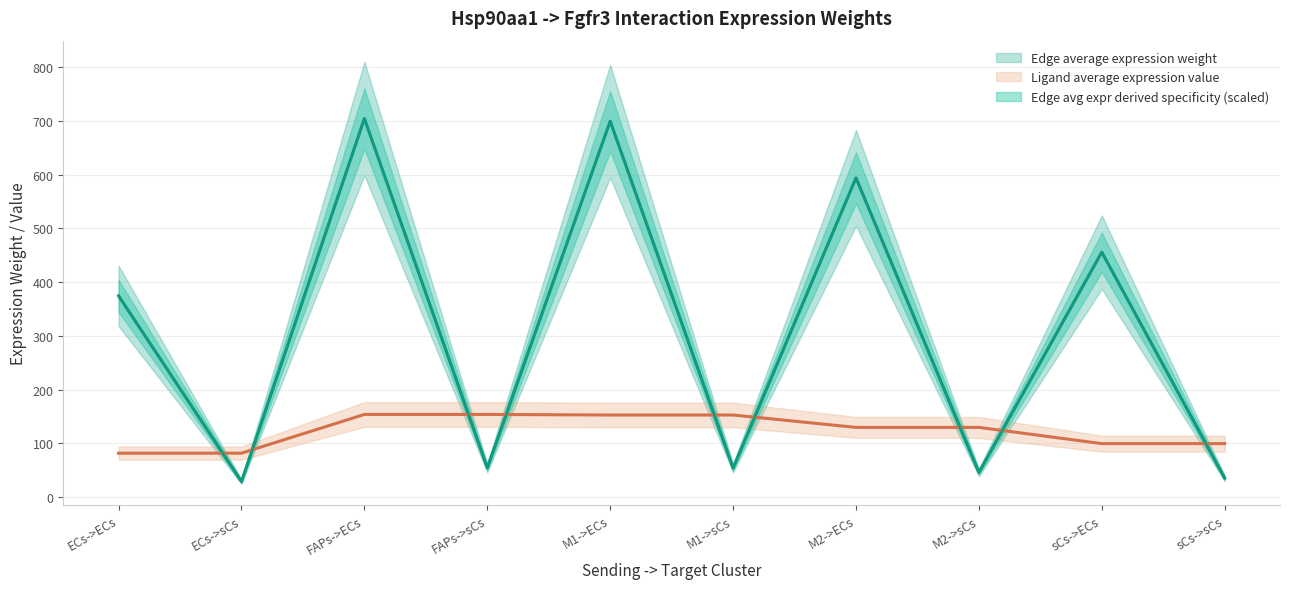

What is the value of the Ligand average expression value point at the 2nd from the left?

81.8